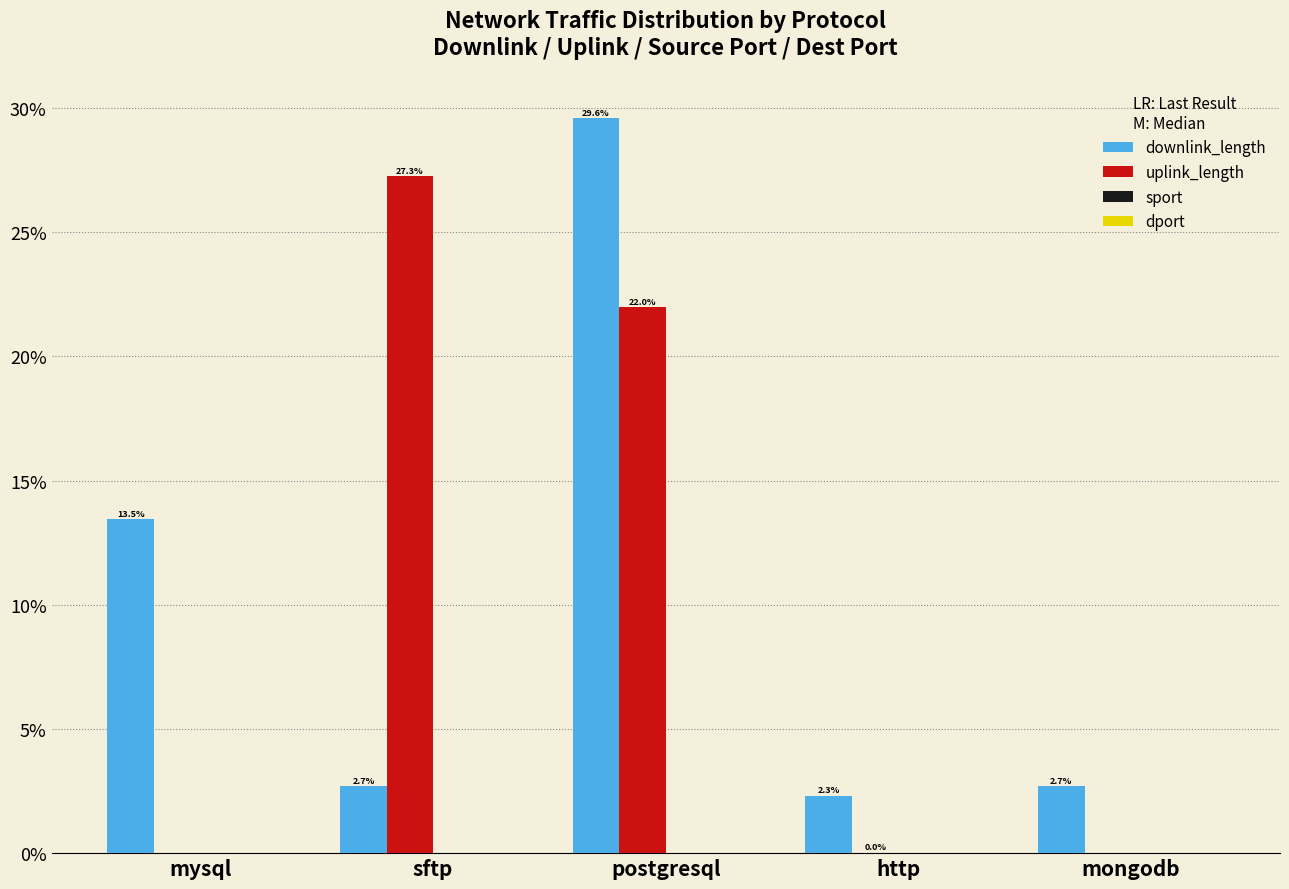

What is the total value across all series at sftp?

30.0